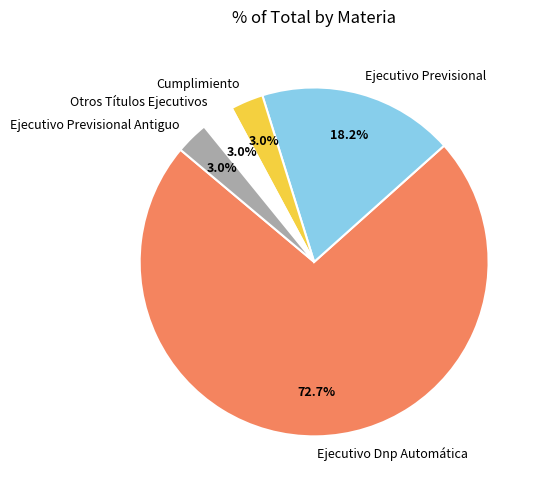

Combined, do Ejecutivo Dnp Automática and Ejecutivo Previsional Antiguo account for over 50%?

Yes